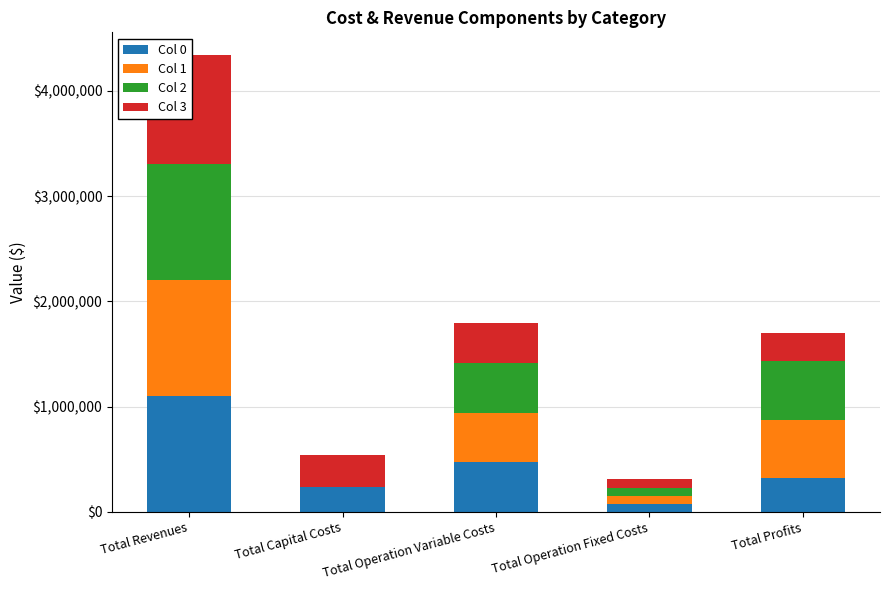

Reading left to right, list all the values displayed in this chart.

Col 0: 1100413.9	236544.0	472133.6	74485.2	317251.0
Col 1: 1100413.9	0.0	470655.0	74485.2	555273.6
Col 2: 1100413.9	0.0	469174.4	74485.2	556754.2
Col 3: 1038773.9	306464.0	379254.5	83943.8	269111.6